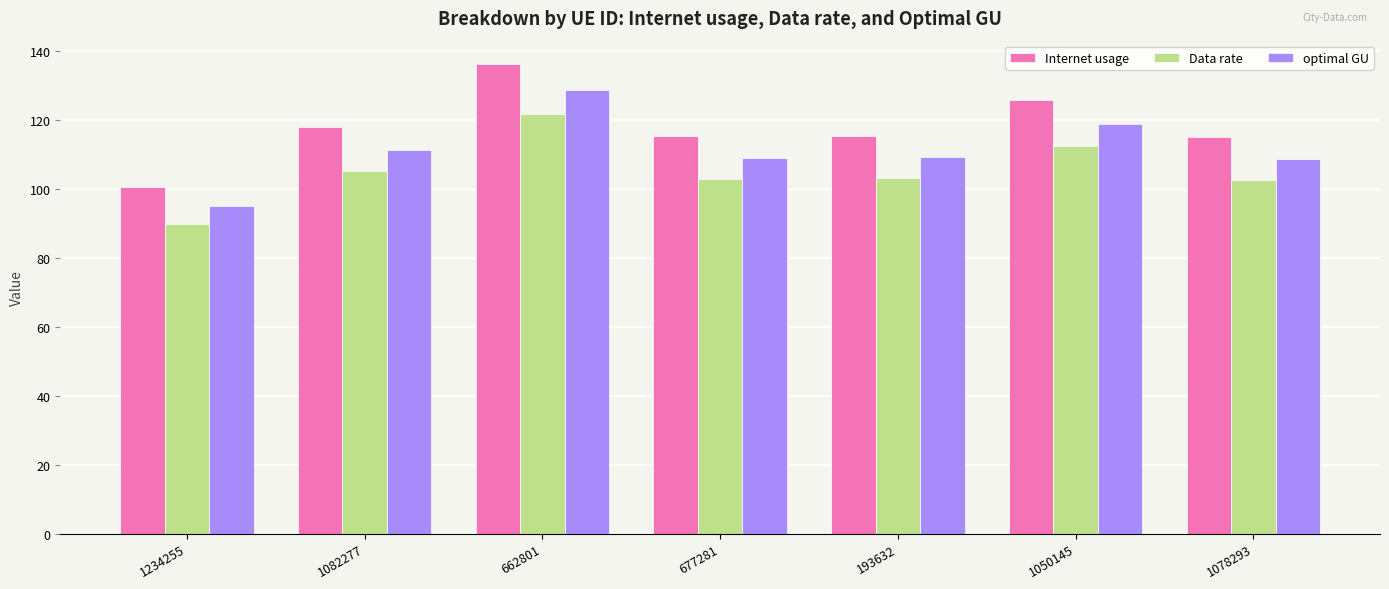

List the series in order of their overall mean, lowest first.

Data rate, optimal GU, Internet usage